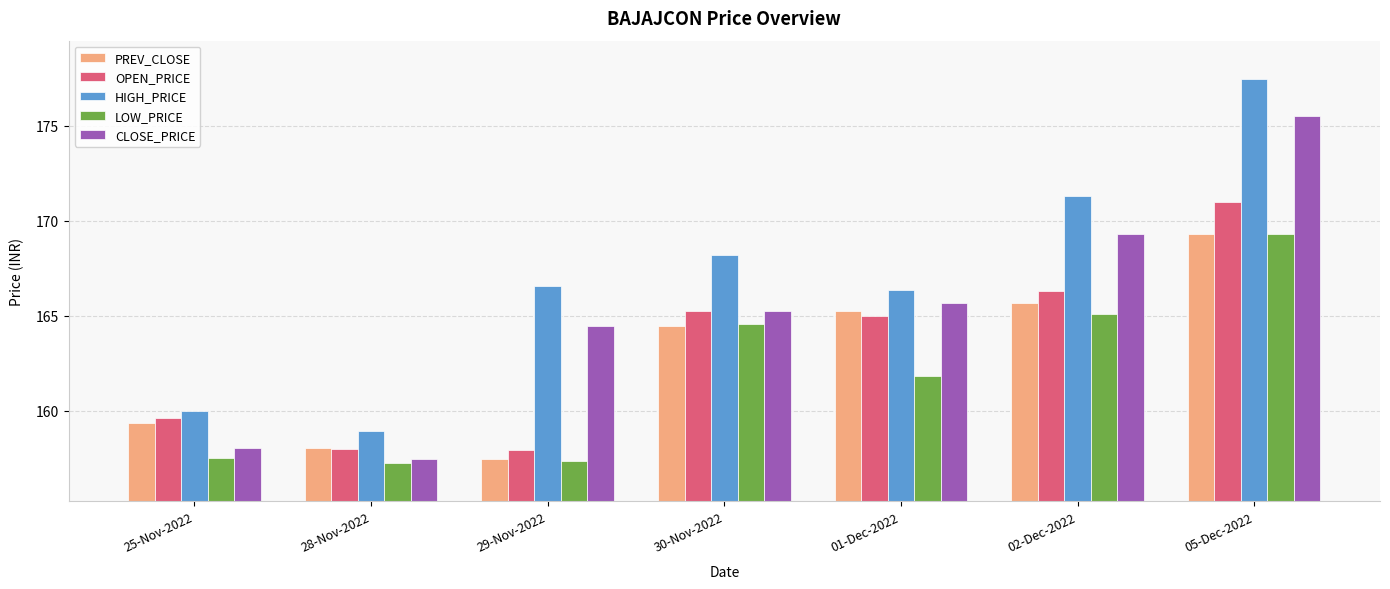

At which label is OPEN_PRICE closest to 164?

01-Dec-2022